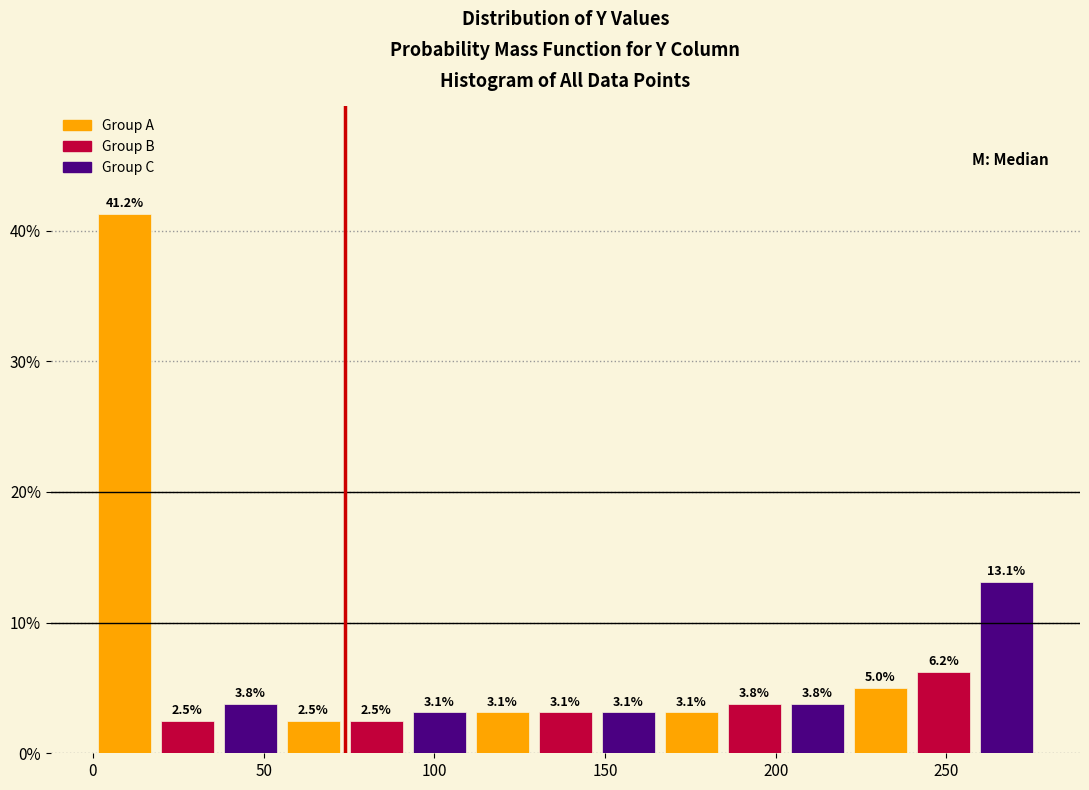

Read against the x-axis, roughly where is the centre of the tallest bar?

10